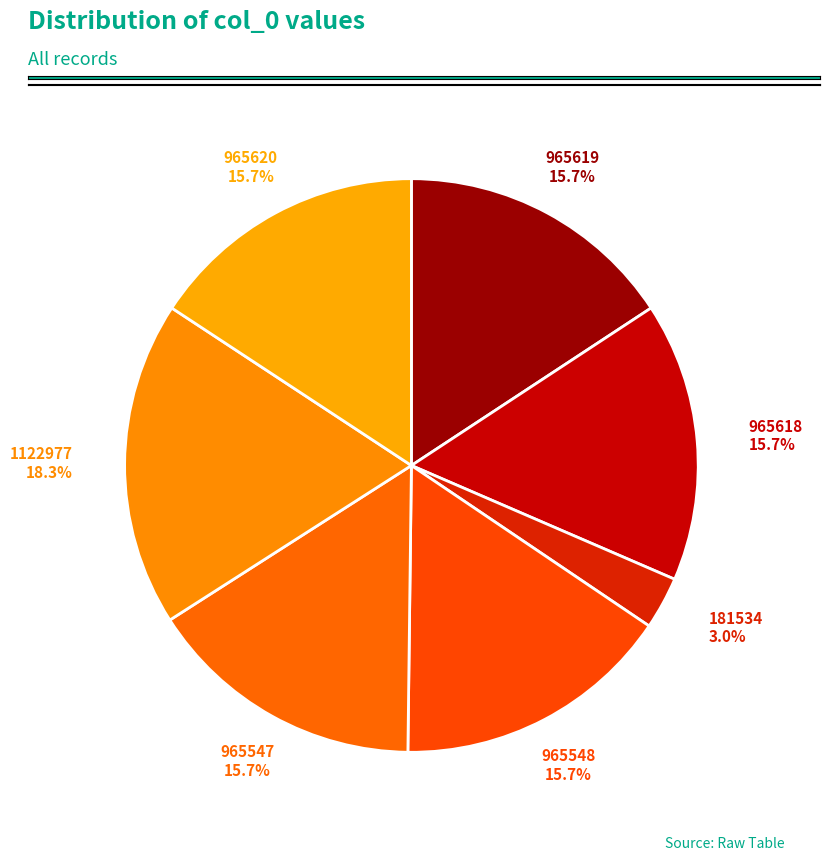

How many segments does this pie chart have?

7